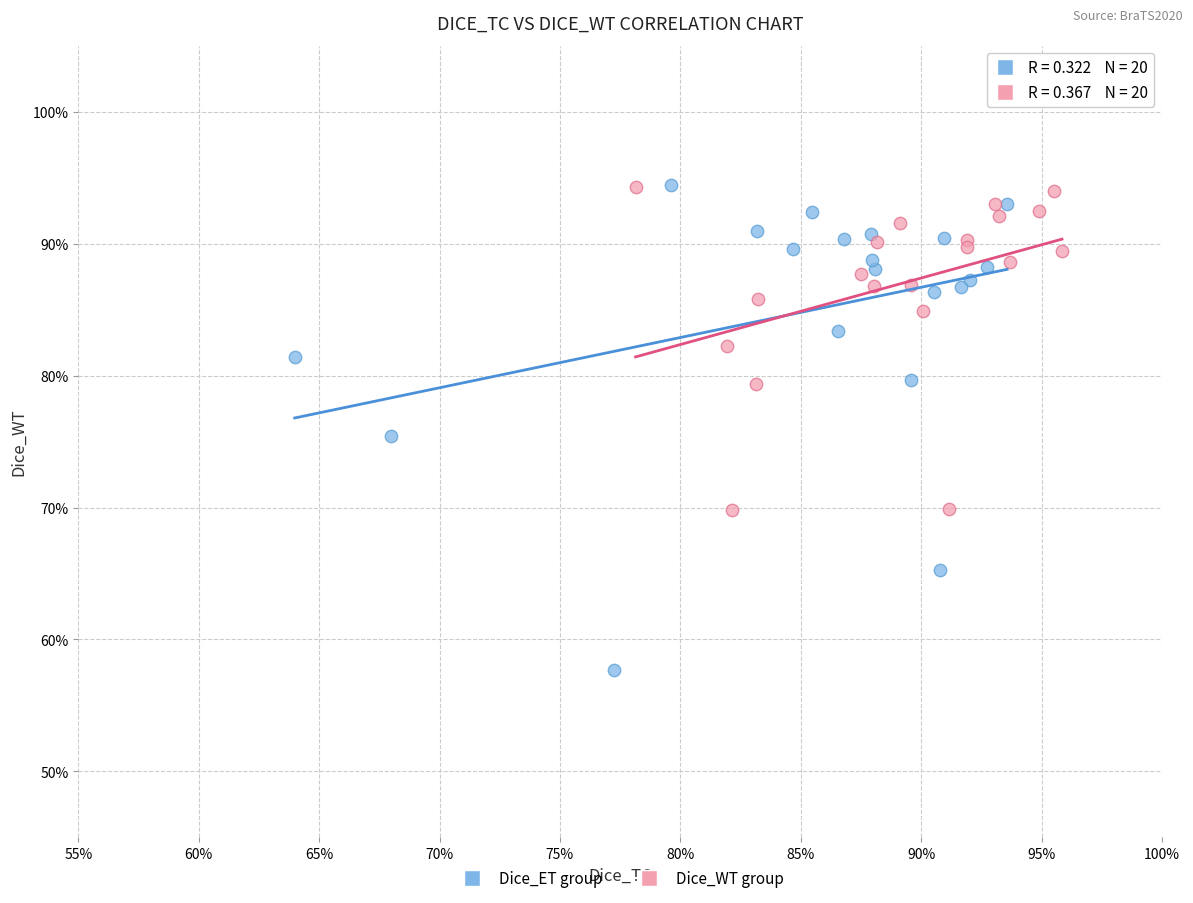

What are all the series names shown in the legend?

Dice_ET group, Dice_WT group